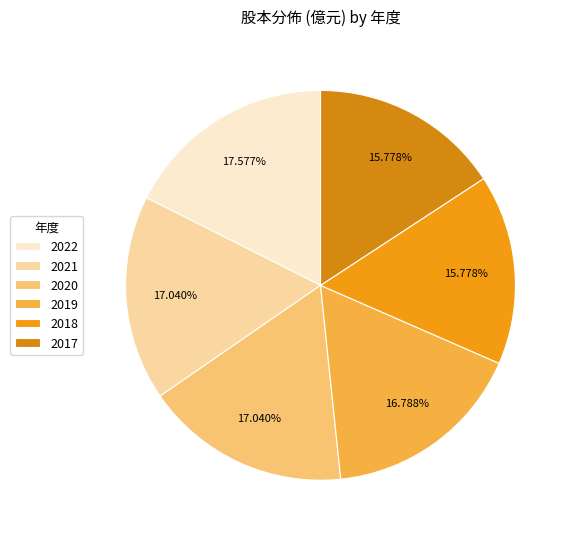

How many segments does this pie chart have?

6